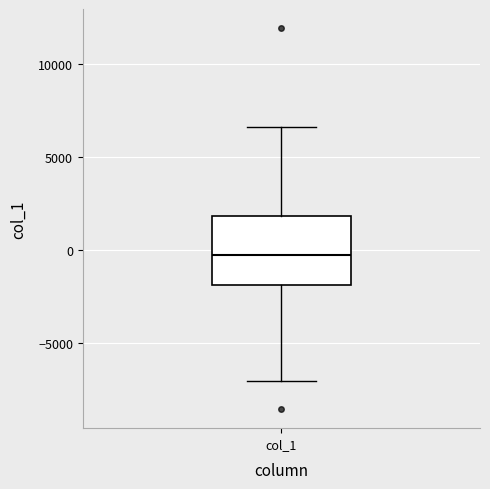

Transcribe this box plot: give where the median line is, the range the box spans, and where the two whiskers end, as read against the y-axis. The values are not printed on the chart, so give them approximately, as read against the axis.

median 0, box -2000 to 2000, whiskers -7000 to 6500